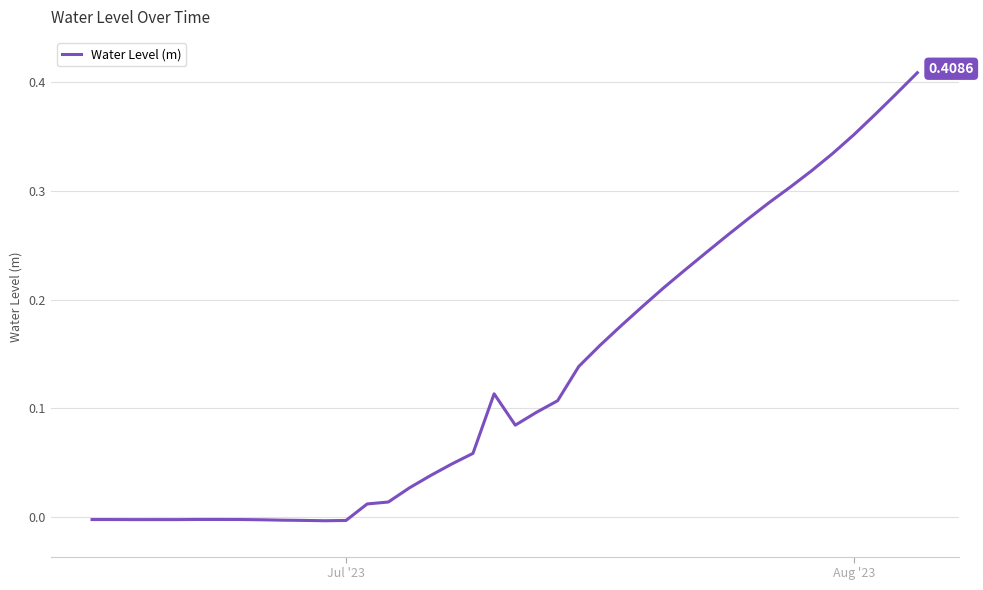

True or false: the data has more than 0 interior local peaks.

True